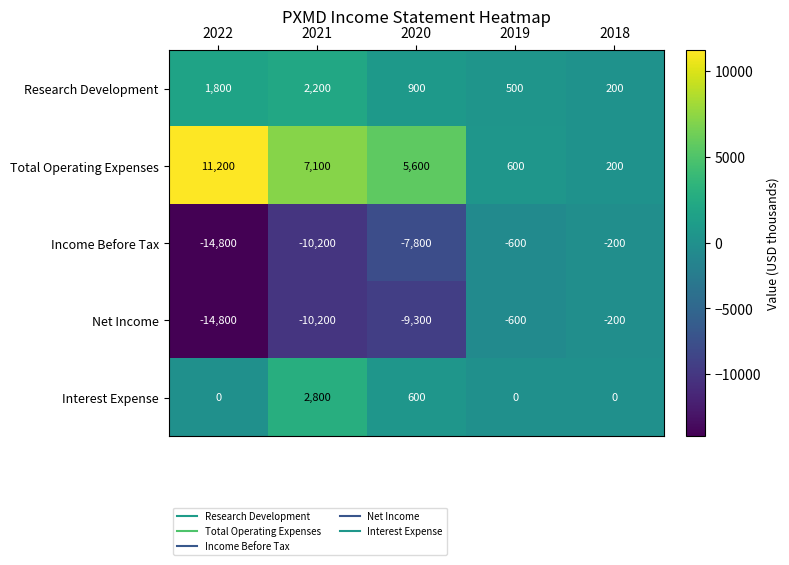

Rank the categories by Research Development value from highest to lowest.

2021, 2022, 2020, 2019, 2018